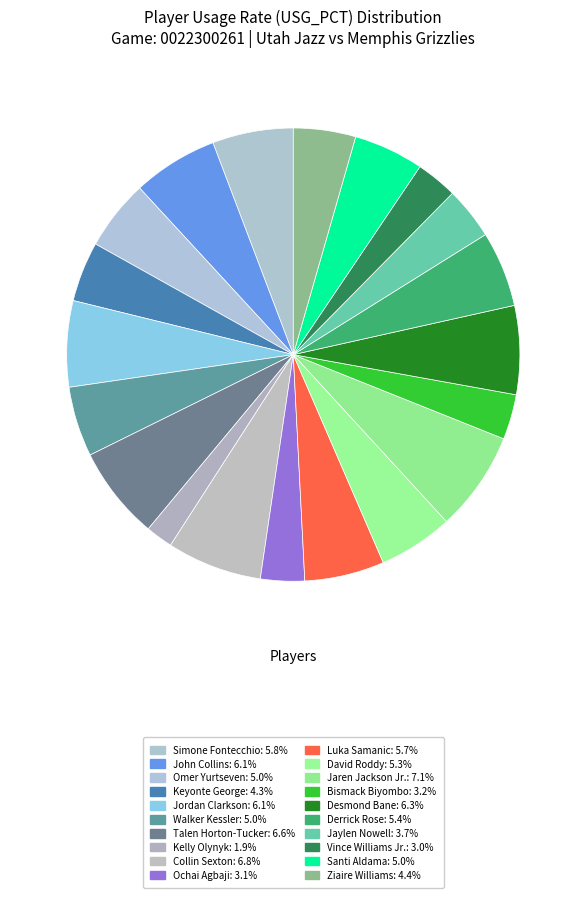

What percentage is the Simone Fontecchio slice, to the nearest percent?

6%